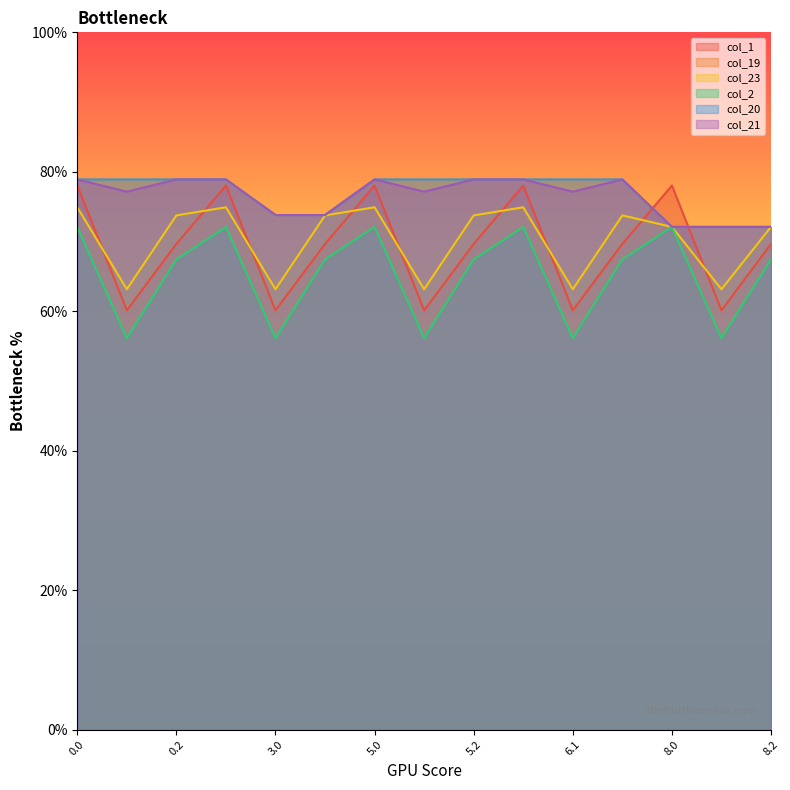

List the labels in order of col_21 value, largest first.

0.0, 0.2, 1.0, 5.0, 5.2, 6.0, 6.2, 0.1, 5.1, 6.1, 3.0, 3.1, 8.0, 8.1, 8.2